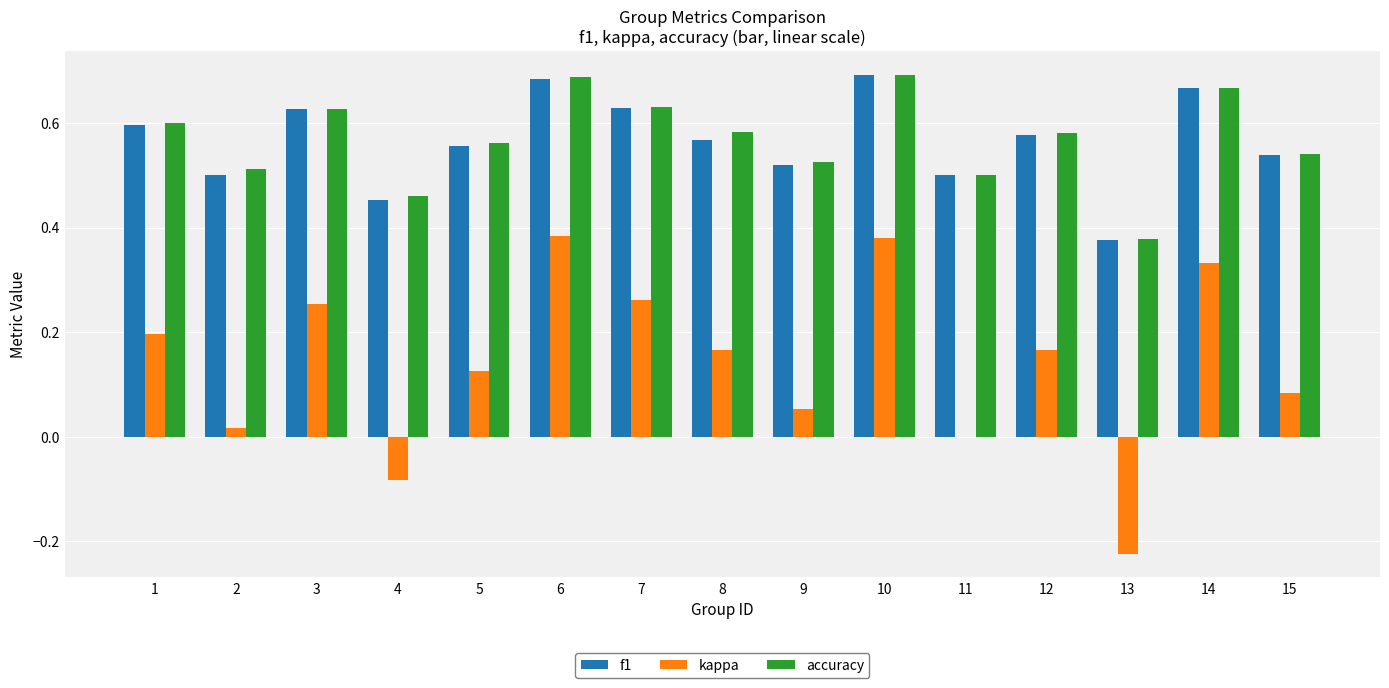

Between 3 and 13, which series saw the biggest shift?

kappa